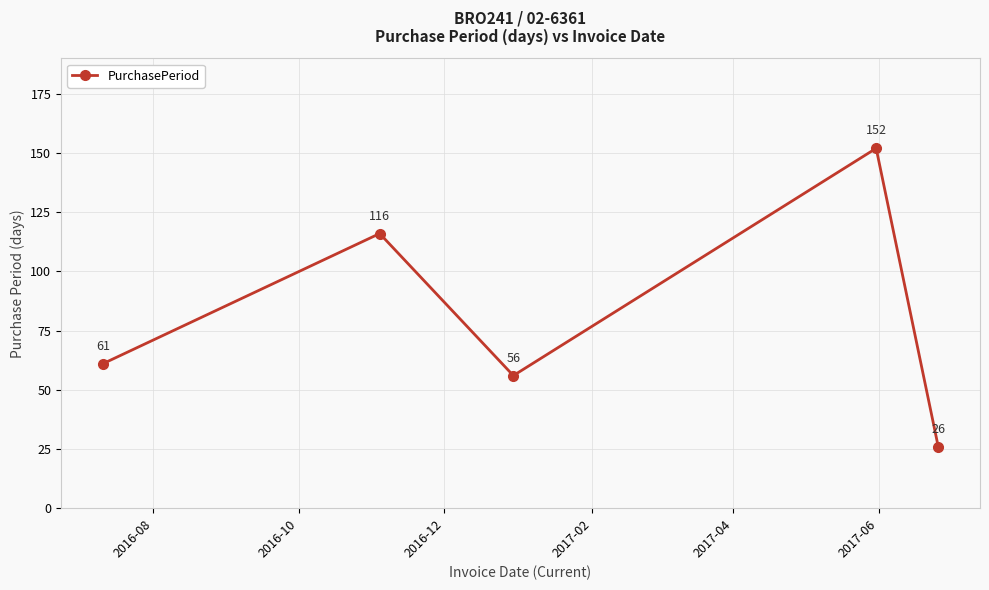

How many categories are shown in the chart?

5